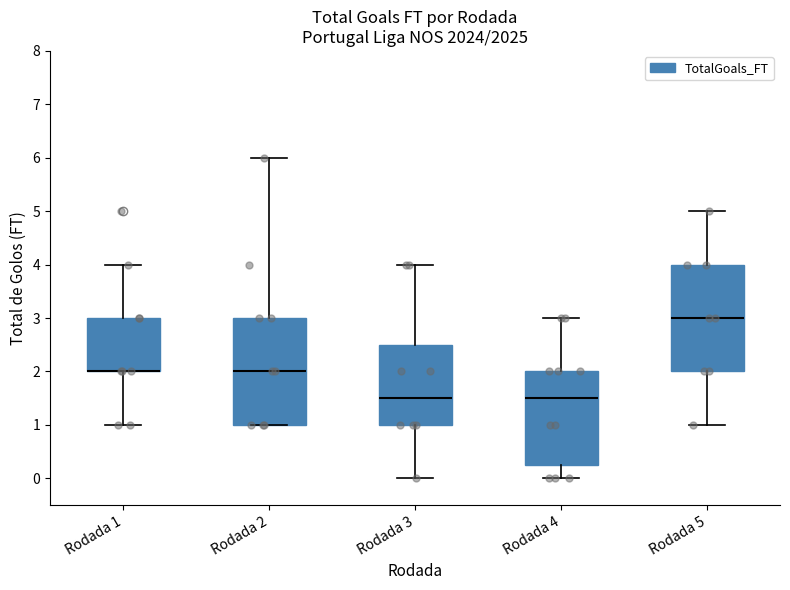

Where is the lower edge of the box for Rodada 3 on the y-axis? The values are not printed on the chart, so give them approximately, as read against the axis.

1.0